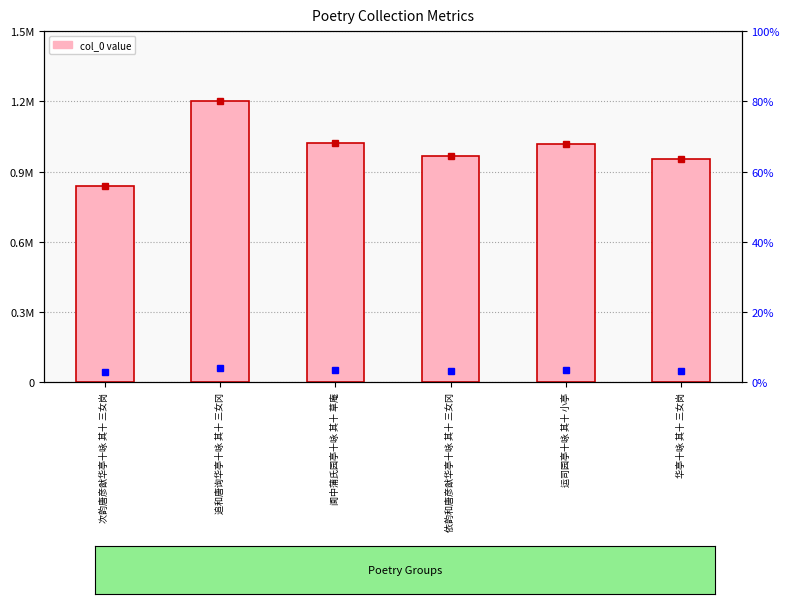

What is the smallest value displayed?

859312